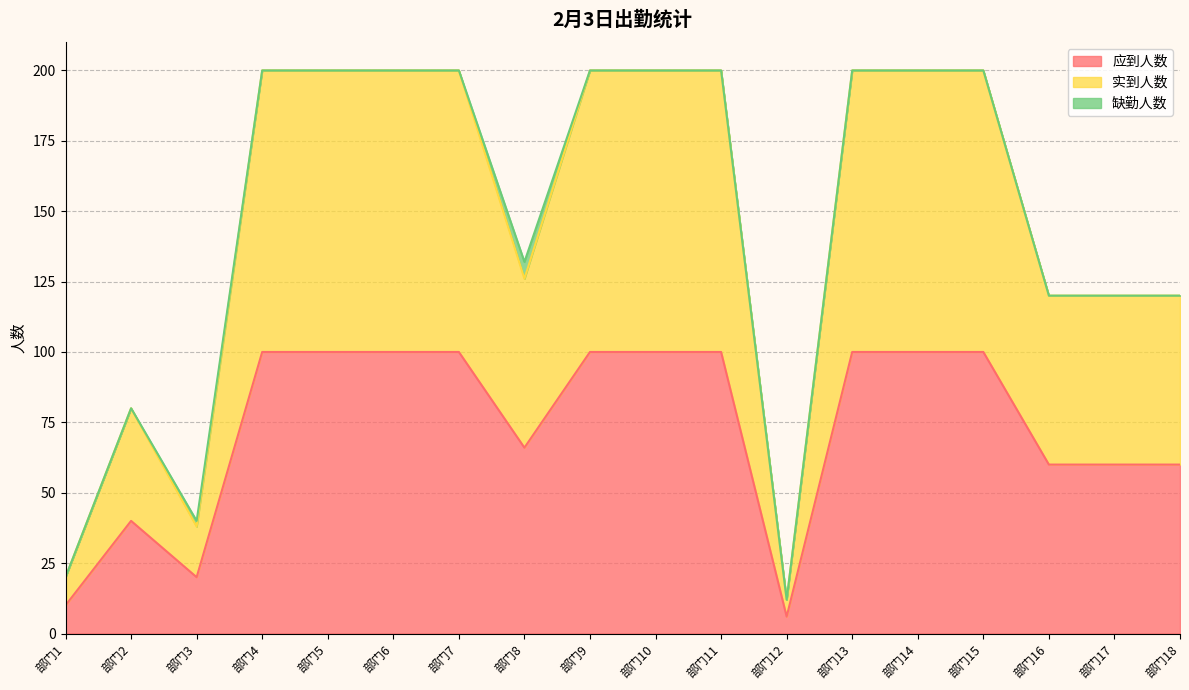

What is the value of the 应到人数 point at the 12th from the left?

6